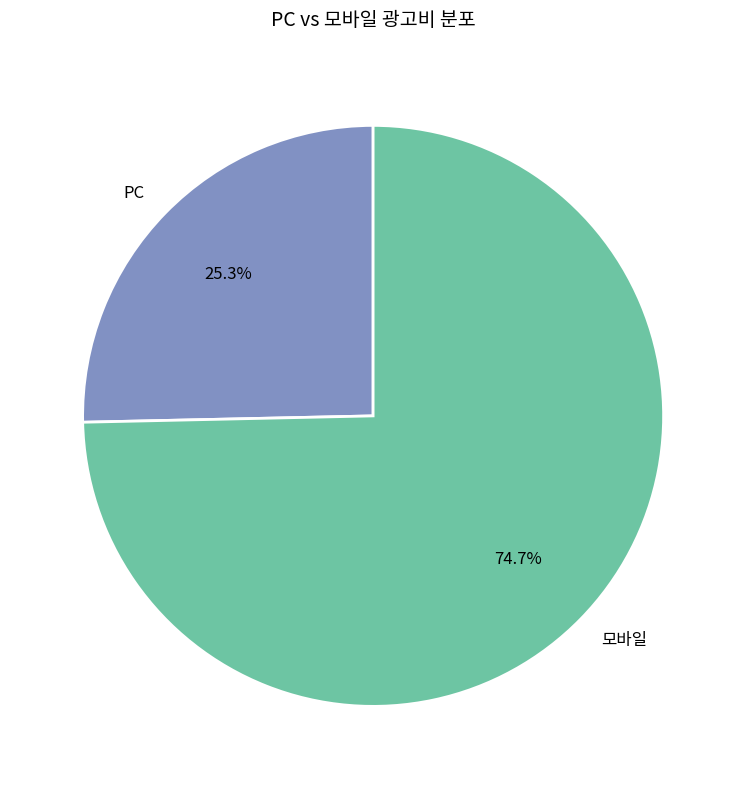

What portion of the pie excludes 모바일?

25.3%